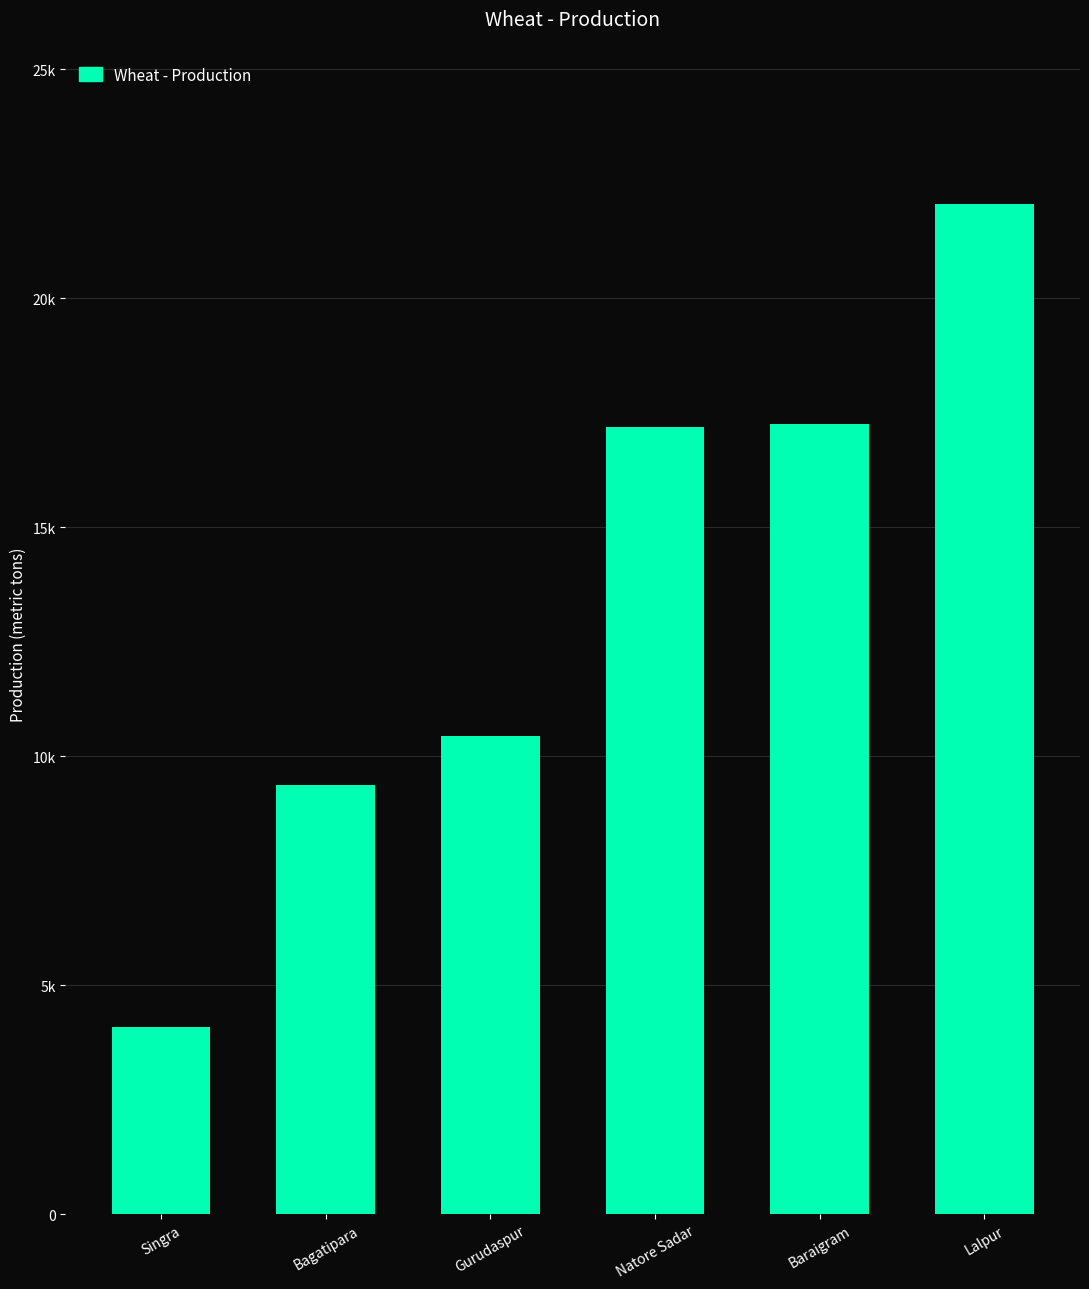

How many values exceed 17192?

2